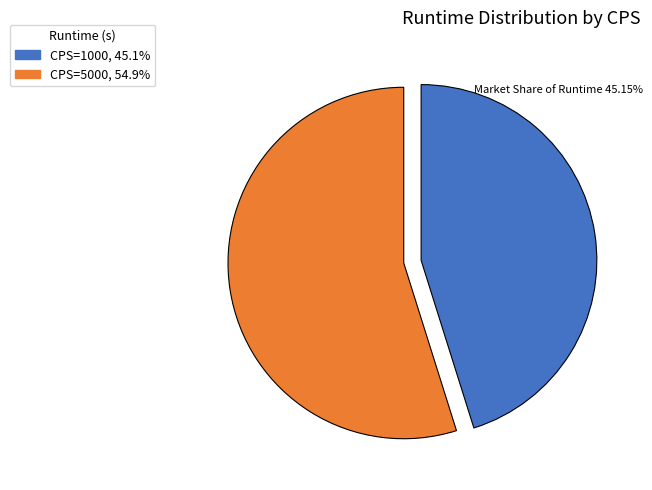

Is there a majority slice in this chart?

Yes